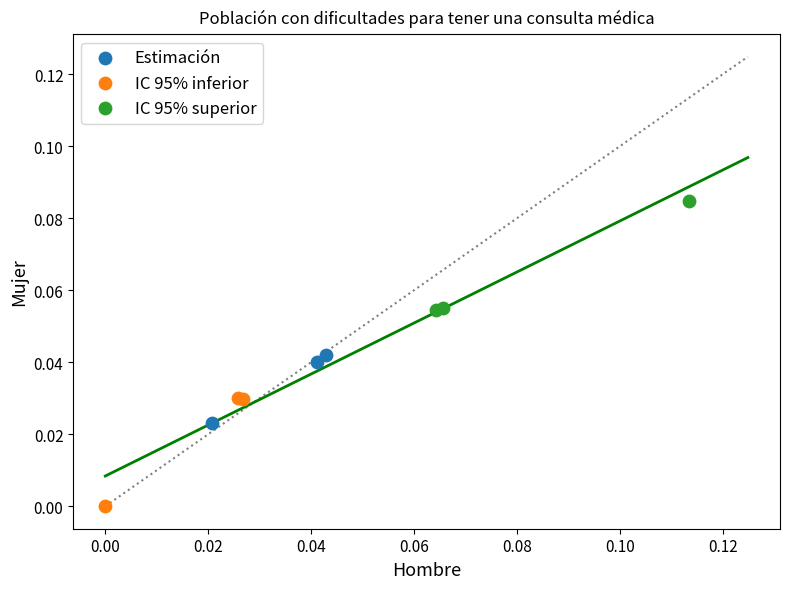

Which series reaches the maximum Y coordinate?

IC 95% superior